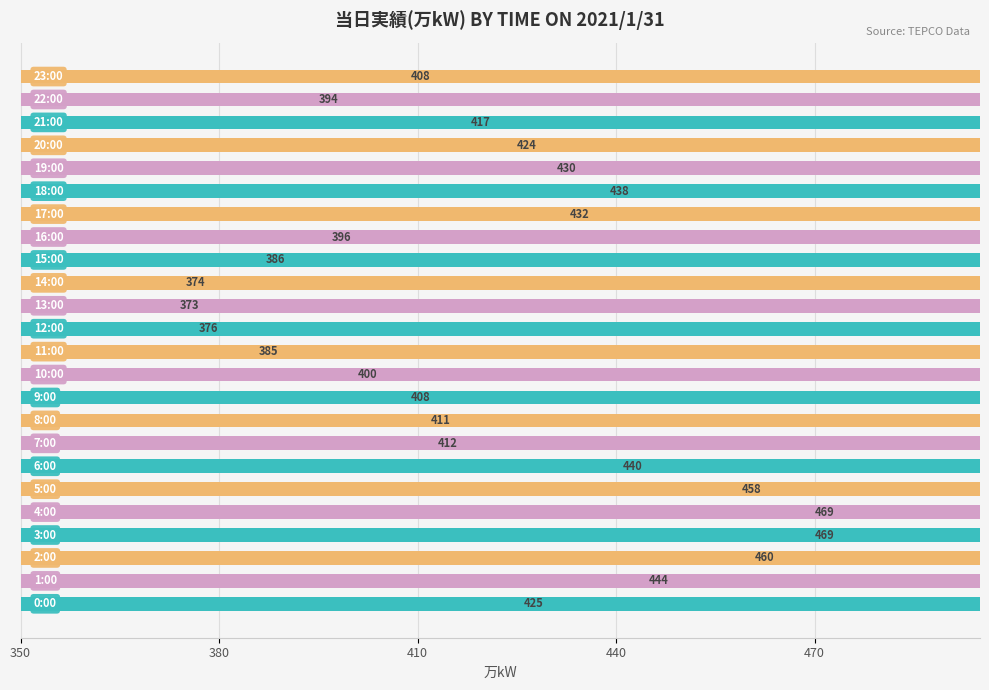

How many data points are above 417?

11